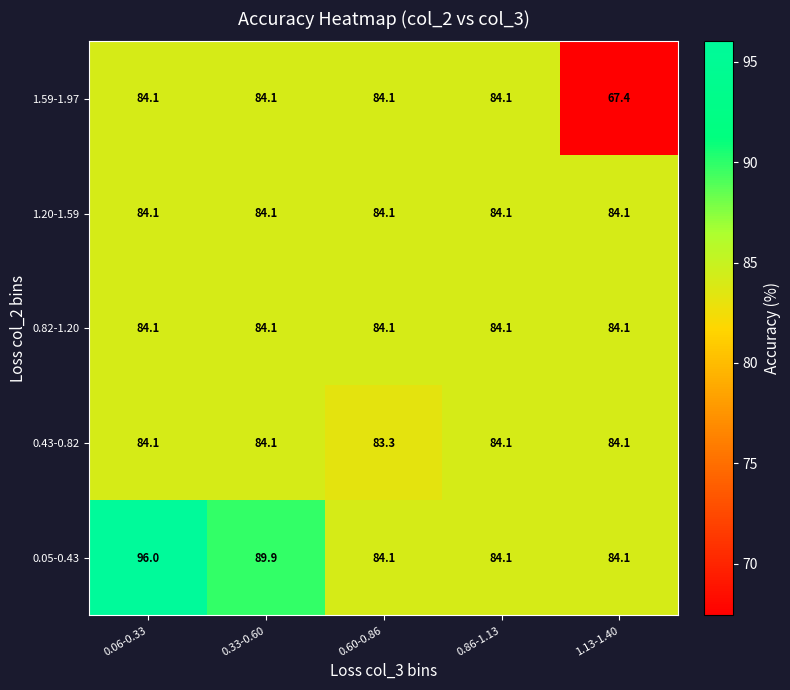

At which category does the chart reach its peak across all series?

0.06-0.33